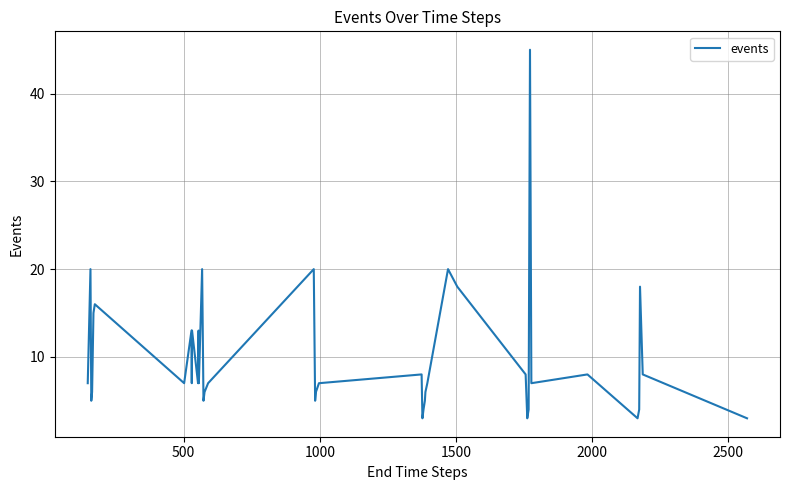

What is the difference between the maximum and minimum values?

42